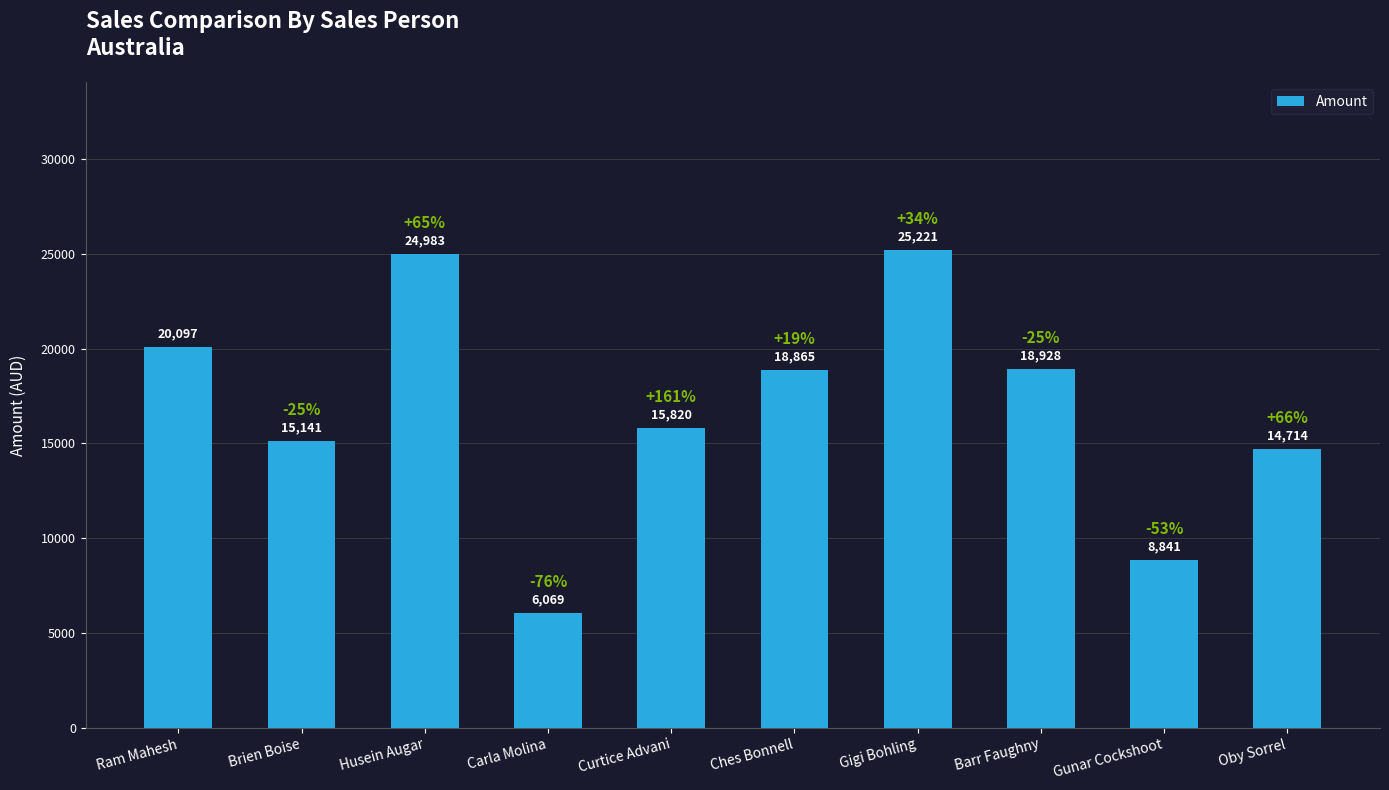

Are the bars horizontal?

No